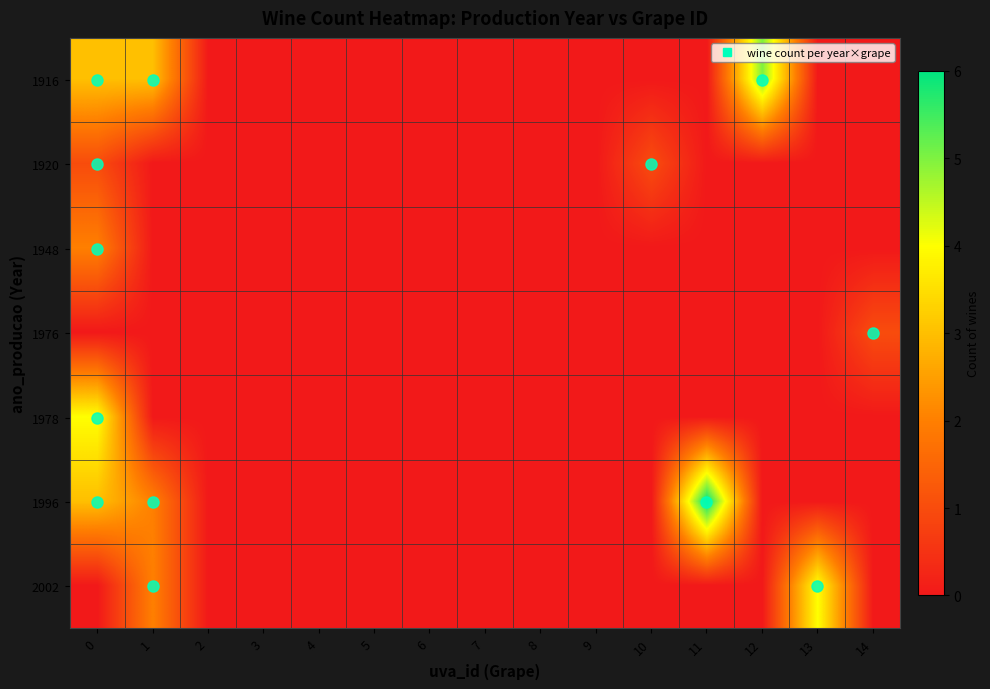

Reading left to right, what are all the values shown in this chart?

1916: 0=3	1=3	2=0	3=0	4=0	5=0	6=0	7=0	8=0	9=0	10=0	11=0	12=5	13=0	14=0
1920: 0=1	1=0	2=0	3=0	4=0	5=0	6=0	7=0	8=0	9=0	10=1	11=0	12=0	13=0	14=0
1948: 0=2	1=0	2=0	3=0	4=0	5=0	6=0	7=0	8=0	9=0	10=0	11=0	12=0	13=0	14=0
1976: 0=0	1=0	2=0	3=0	4=0	5=0	6=0	7=0	8=0	9=0	10=0	11=0	12=0	13=0	14=1
1978: 0=4	1=0	2=0	3=0	4=0	5=0	6=0	7=0	8=0	9=0	10=0	11=0	12=0	13=0	14=0
1996: 0=3	1=2	2=0	3=0	4=0	5=0	6=0	7=0	8=0	9=0	10=0	11=6	12=0	13=0	14=0
2002: 0=0	1=2	2=0	3=0	4=0	5=0	6=0	7=0	8=0	9=0	10=0	11=0	12=0	13=4	14=0